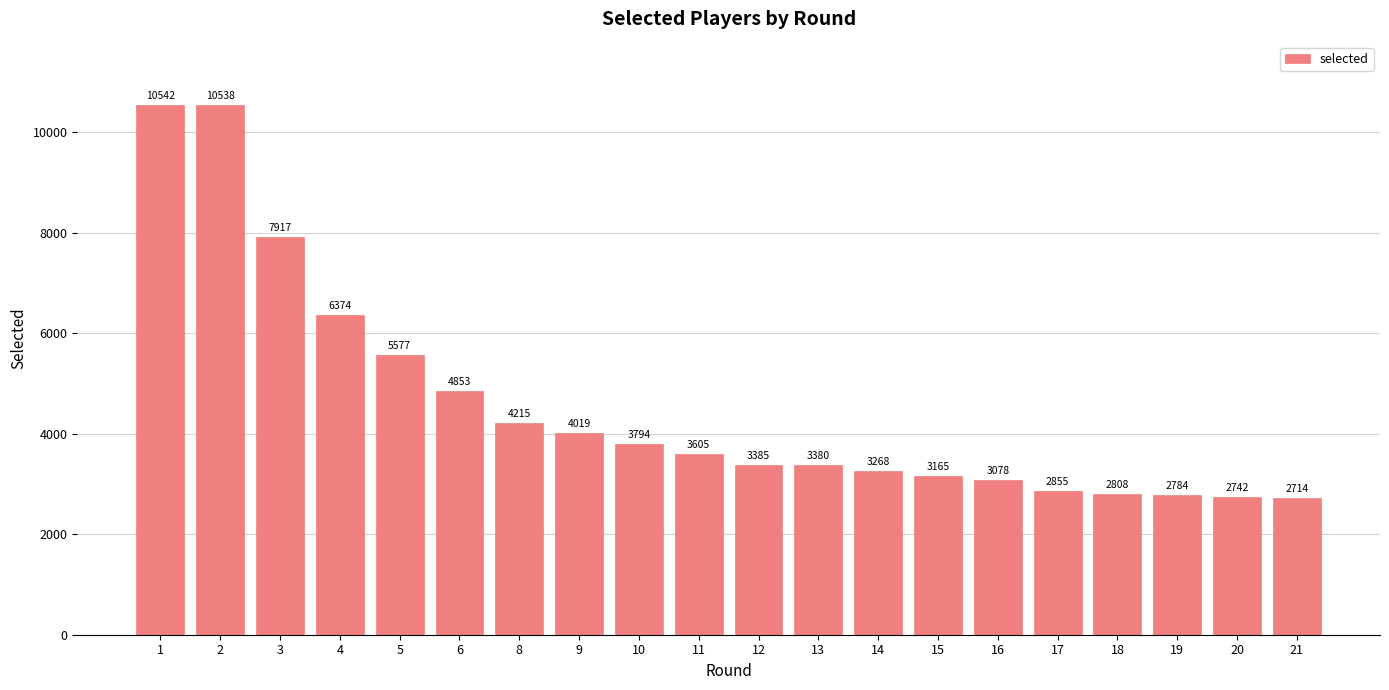

Count the number of data series in this chart.

1